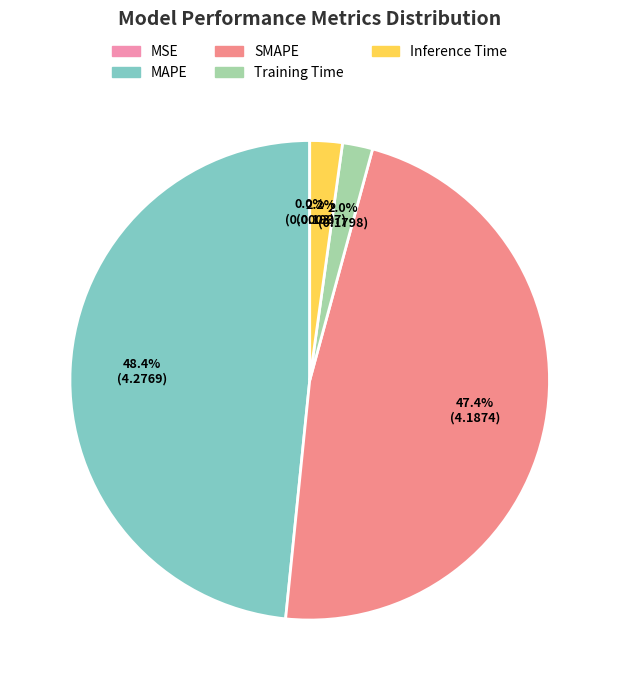

Rank the categories by value from lowest to highest.

MSE, Training Time, Inference Time, SMAPE, MAPE